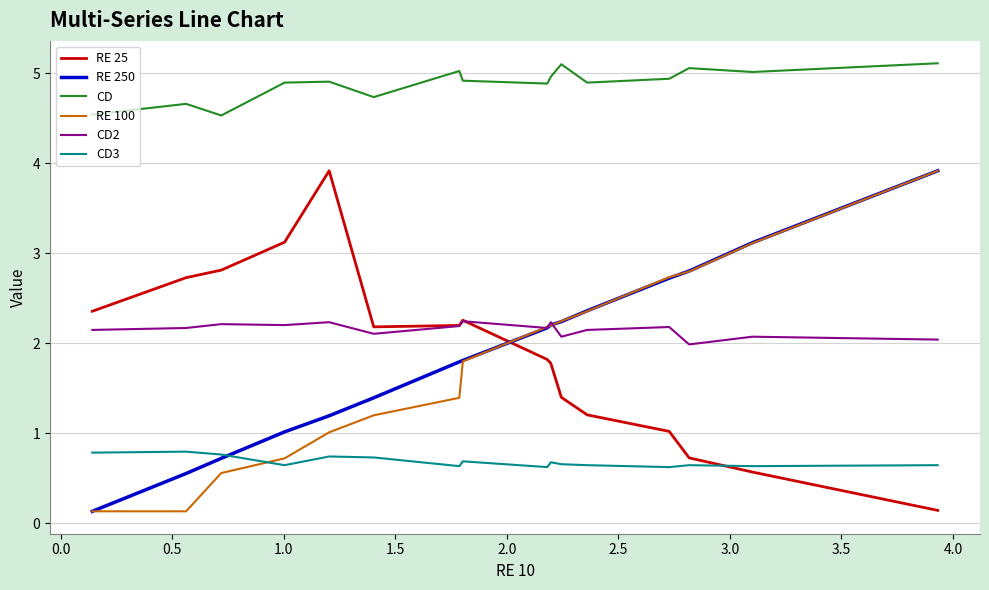

What is the maximum value shown in the chart?

5.1